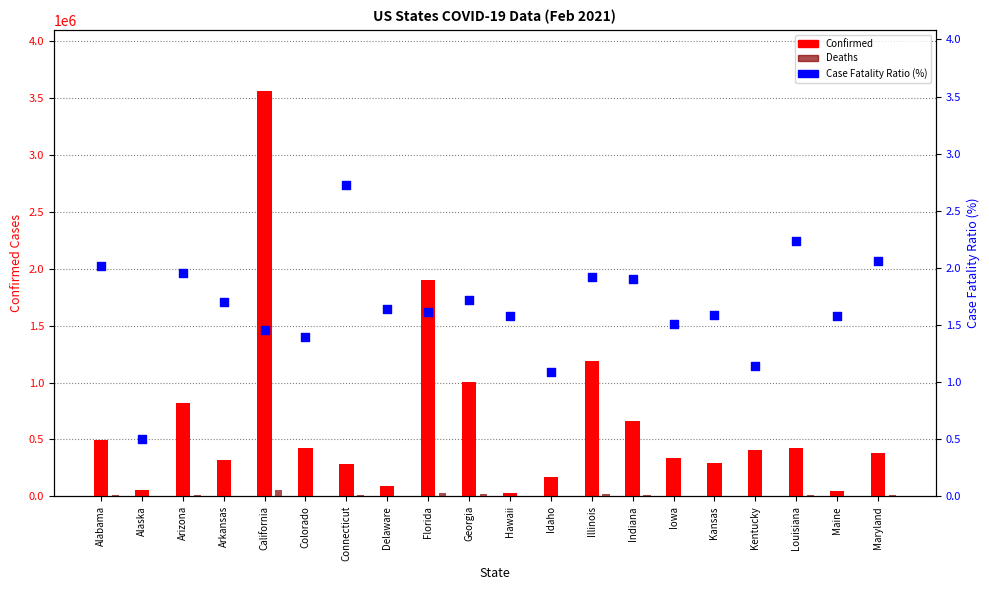

What is the total value across all series at Arizona?

831676.0